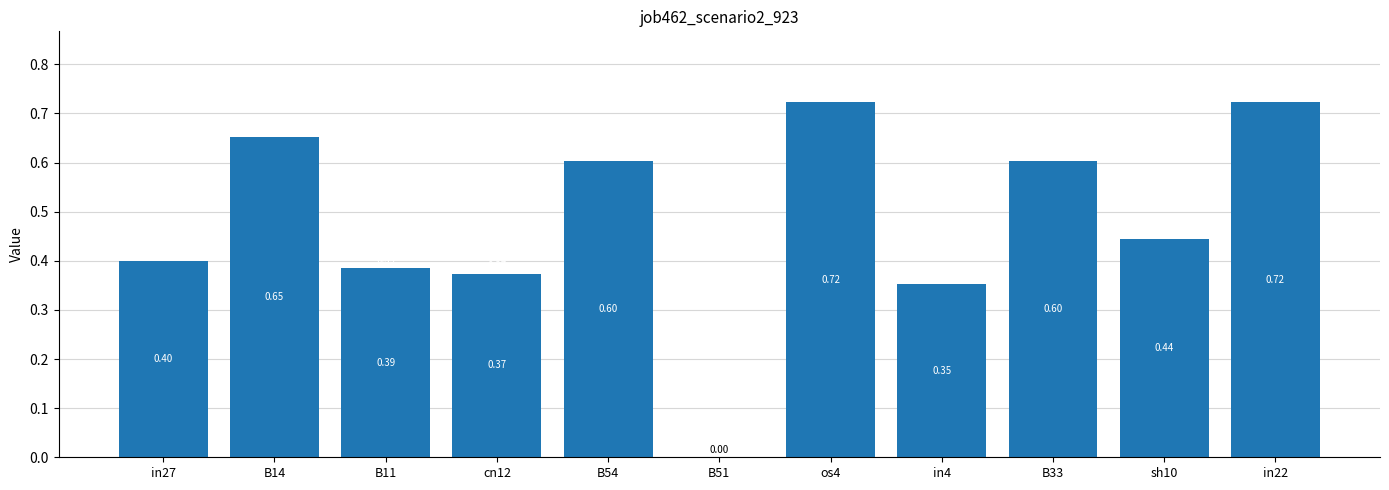

The chart shows a value of 0.6 at B33. True or false?

True